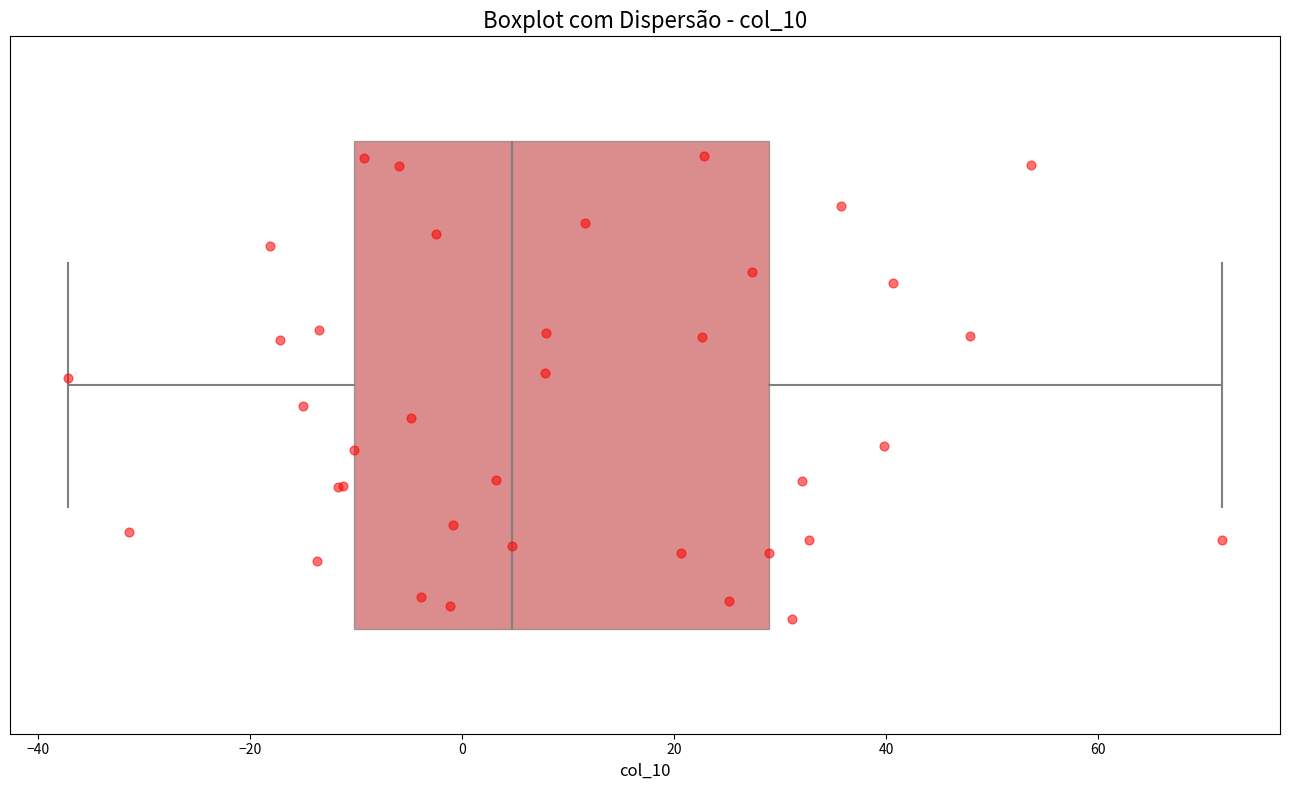

Transcribe this box plot: give where the median line is, the range the box spans, and where the two whiskers end, as read against the x-axis. The values are not printed on the chart, so give them approximately, as read against the axis.

median 4, box -10 to 28, whiskers -38 to 72